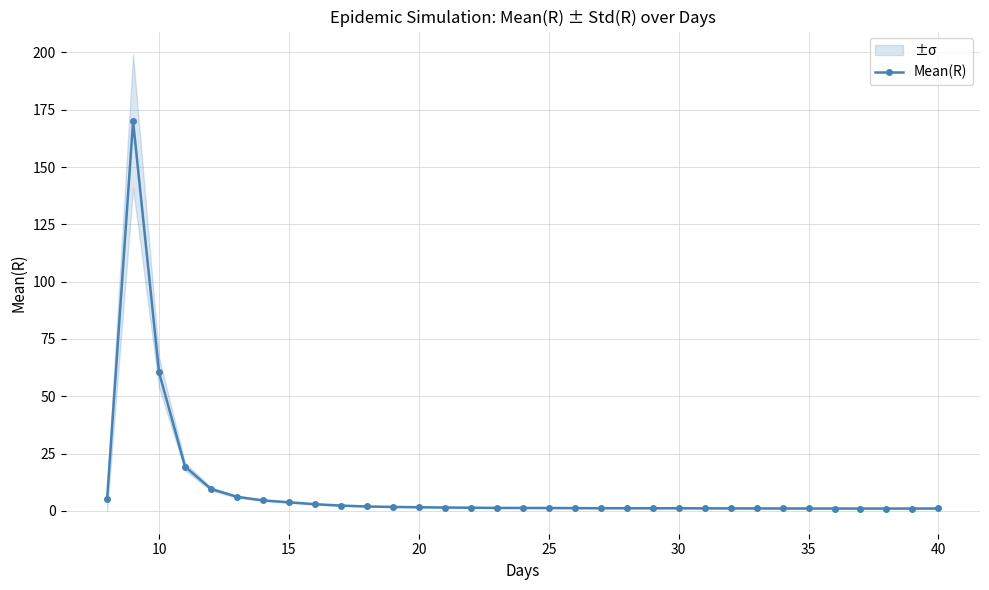

True or false: Mean(R) has more than 2 interior local peaks.

True